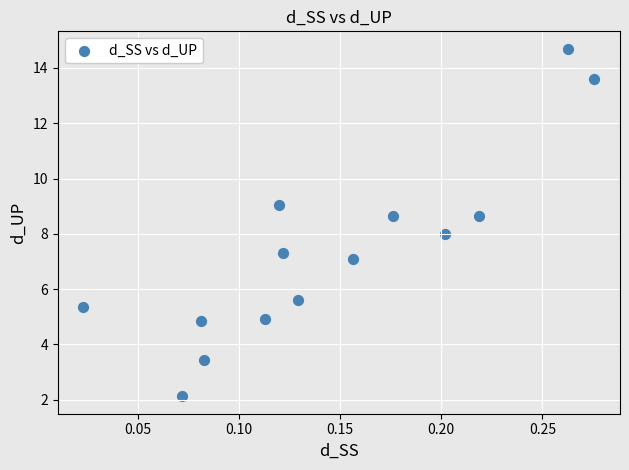

What is the range of Y values (max minus min)?

12.6